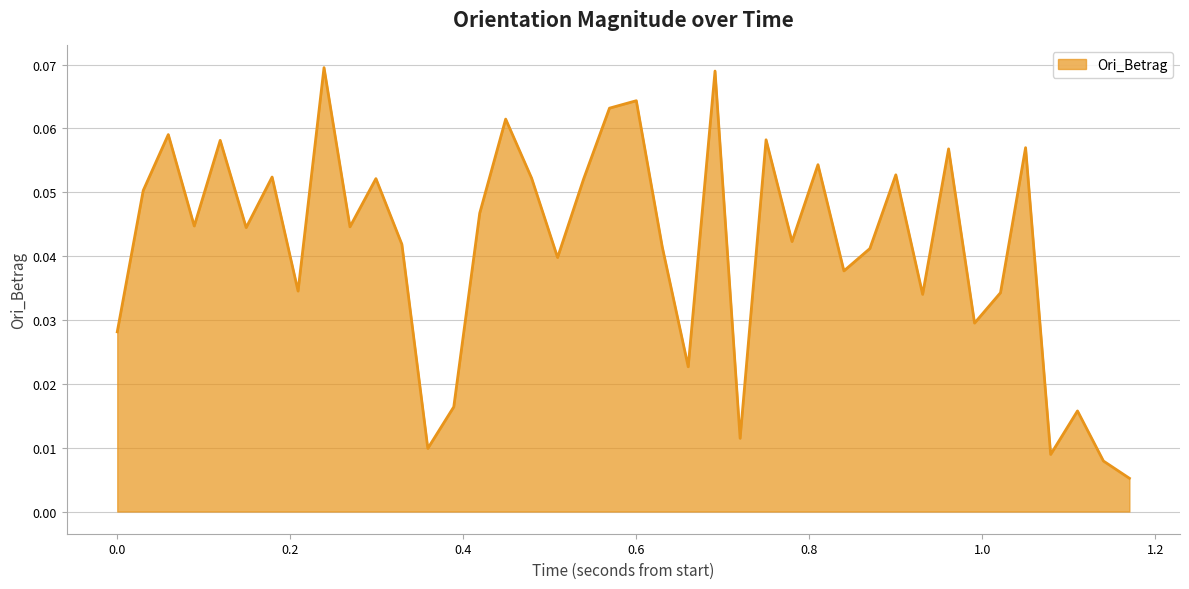

True or false: the data has more than 0 interior local peaks.

True